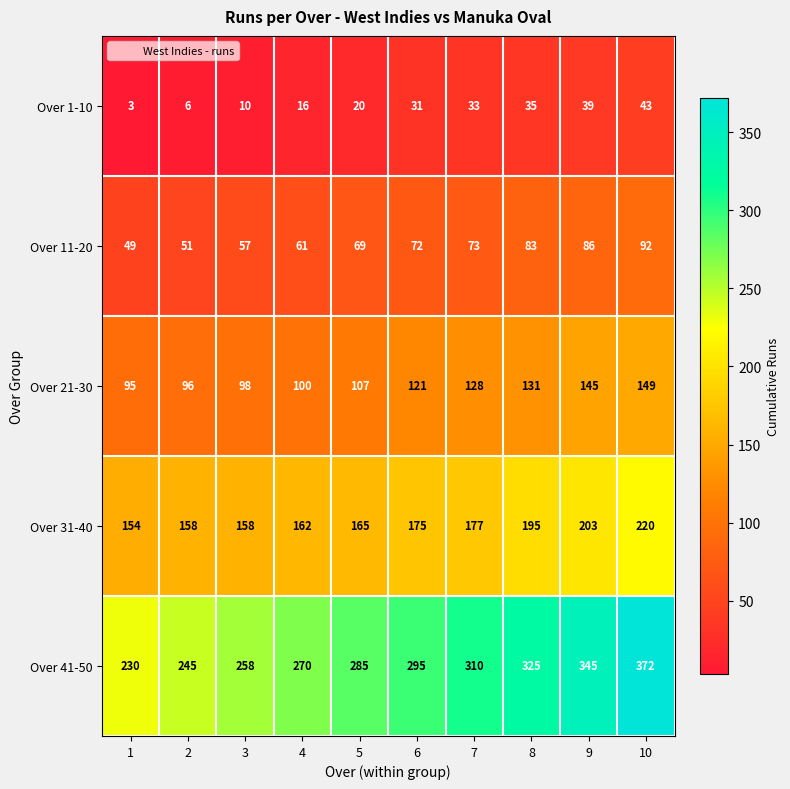

Is the value of Over 41-50 at 5 greater than the value of Over 31-40 at 6?

Yes